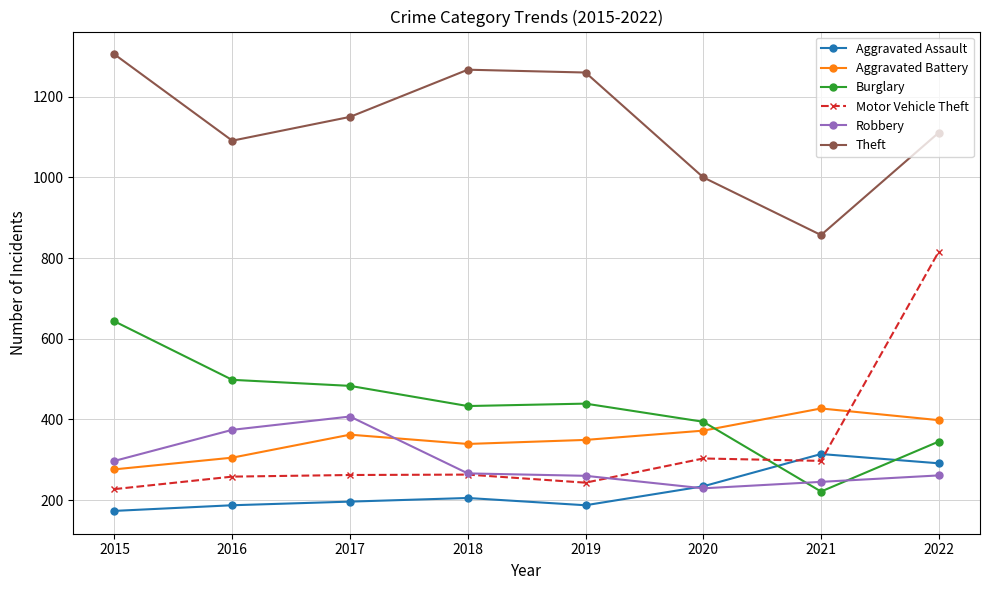

Is it true that Robbery equals 229 at 2020?

True